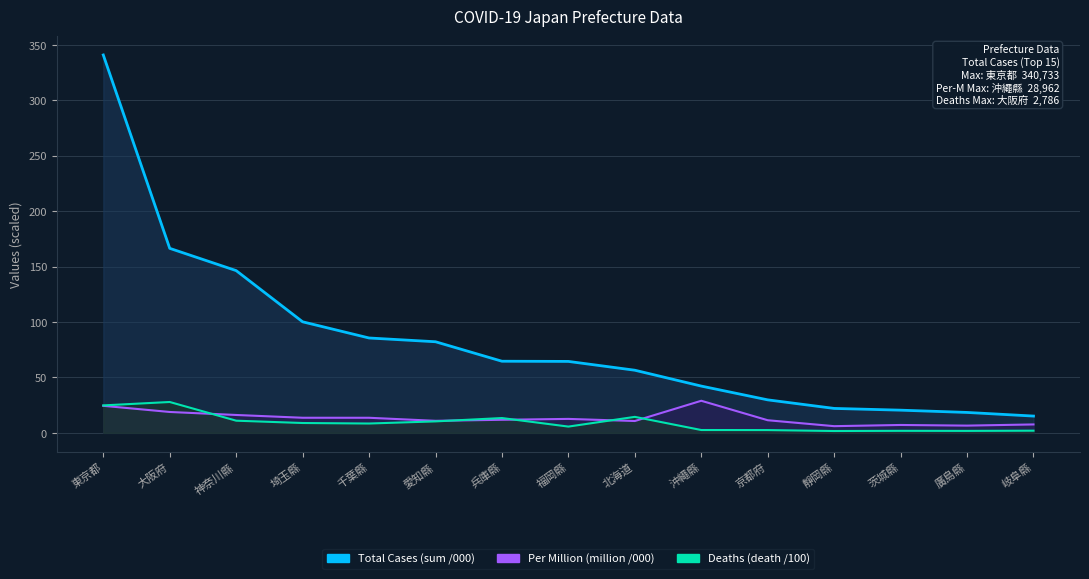

Rank the series at 沖繩縣 from lowest to highest value.

death (line), million (line), sum (line)